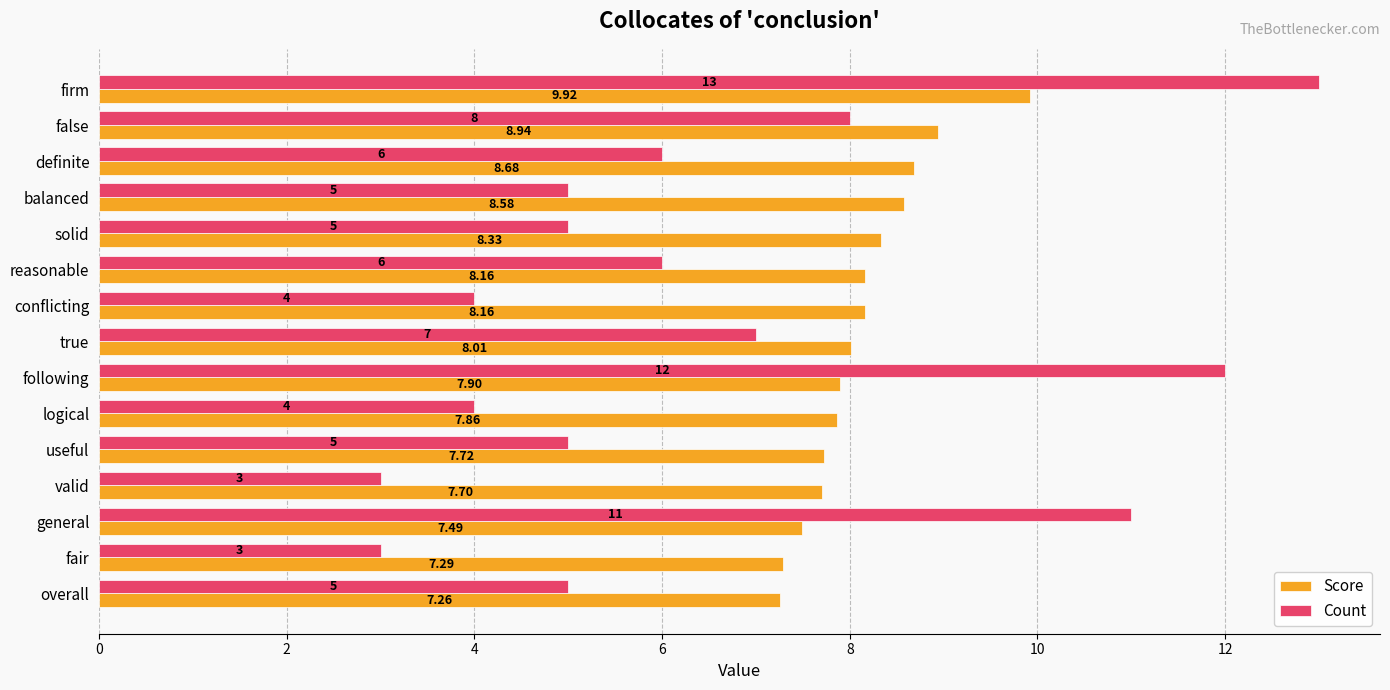

List the series in order of their peak value, highest first.

Count, Score